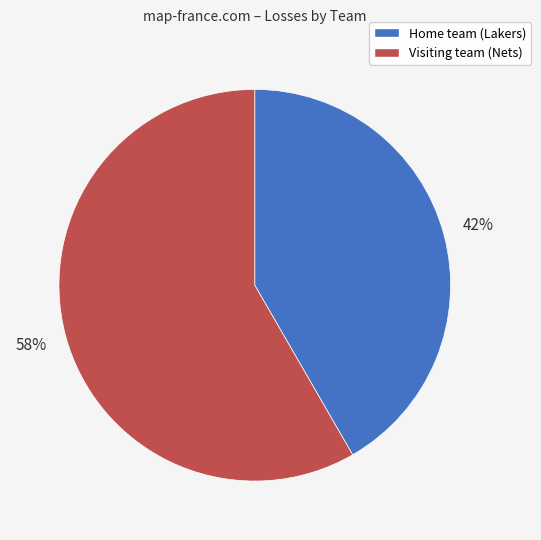

Rank the categories by value from lowest to highest.

Home team (Lakers), Visiting team (Nets)